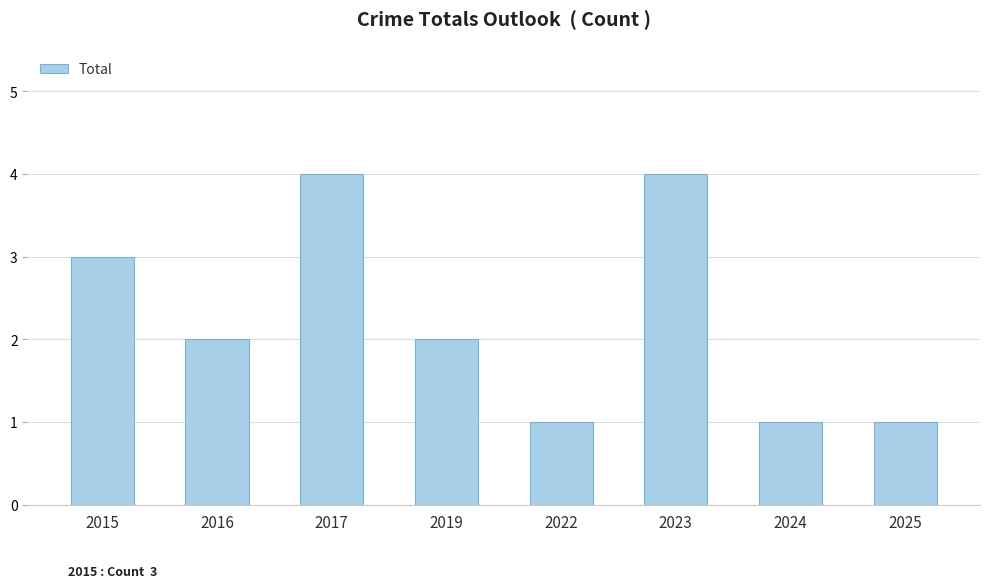

Does the chart contain stacked bars?

No